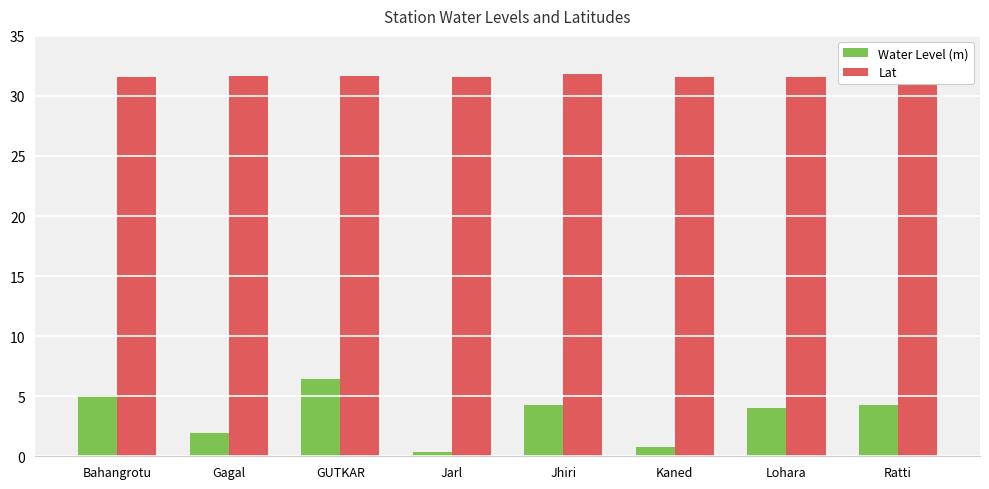

What is the greatest value displayed?

31.8